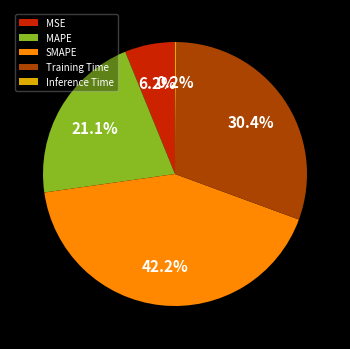

Between MAPE and Training Time, which is larger?

Training Time